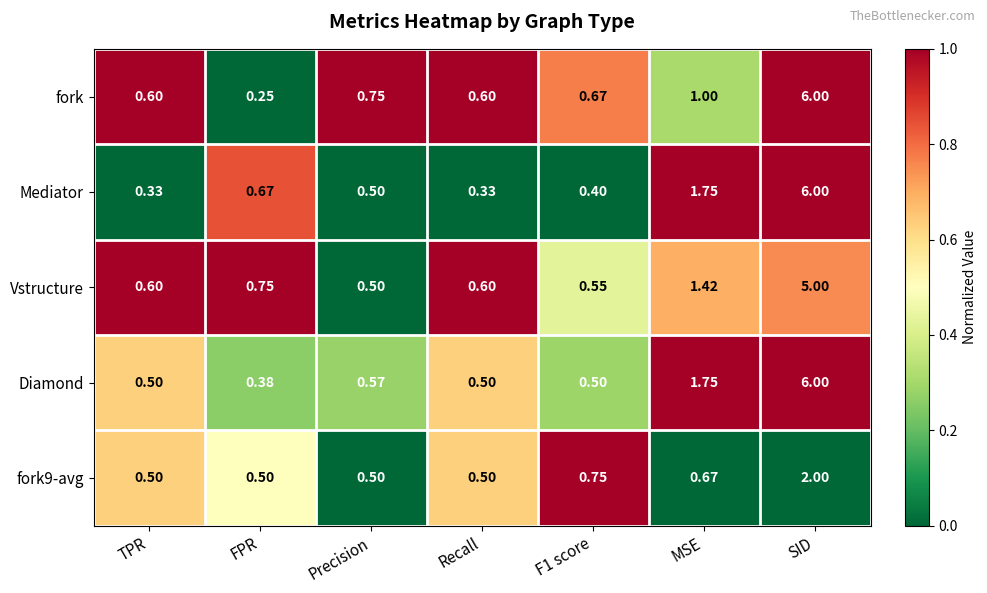

At which label is Vstructure closest to 2?

MSE